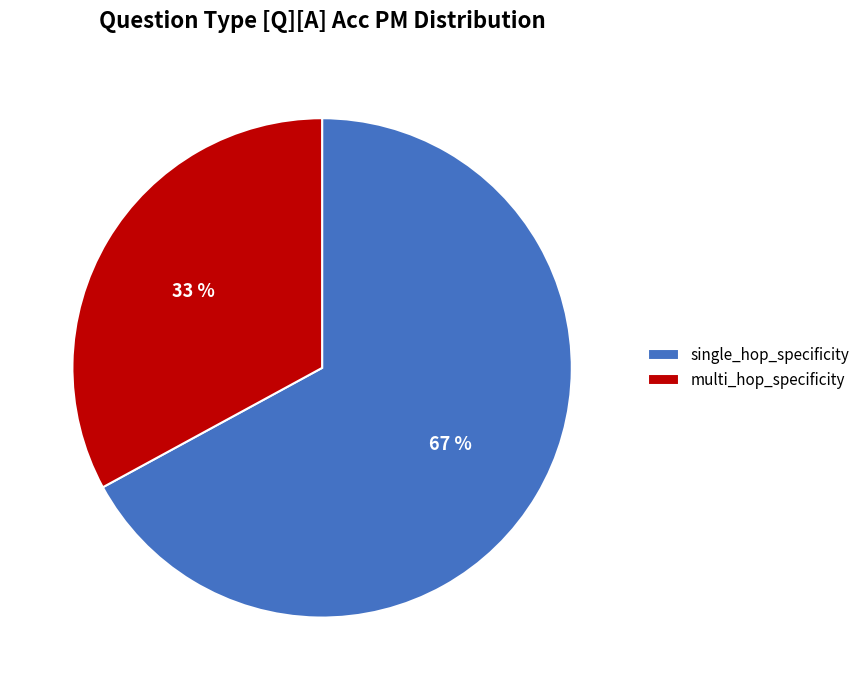

To the nearest percent, what portion does multi_hop_specificity represent?

33%